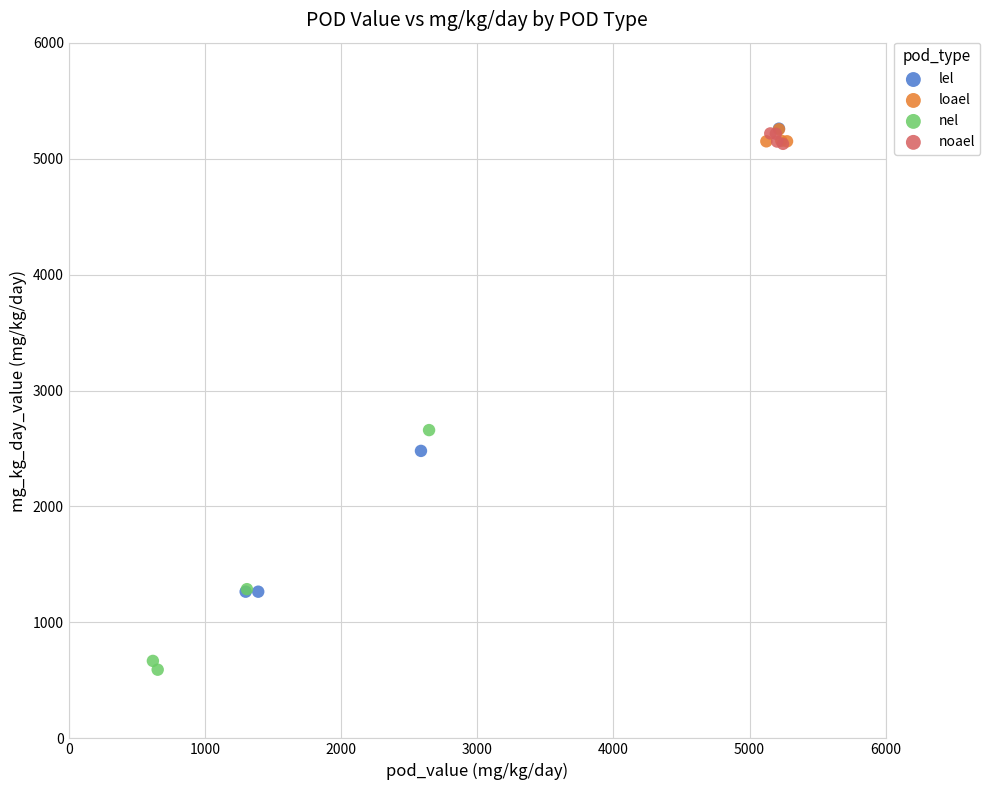

Which series reaches the minimum Y coordinate?

nel